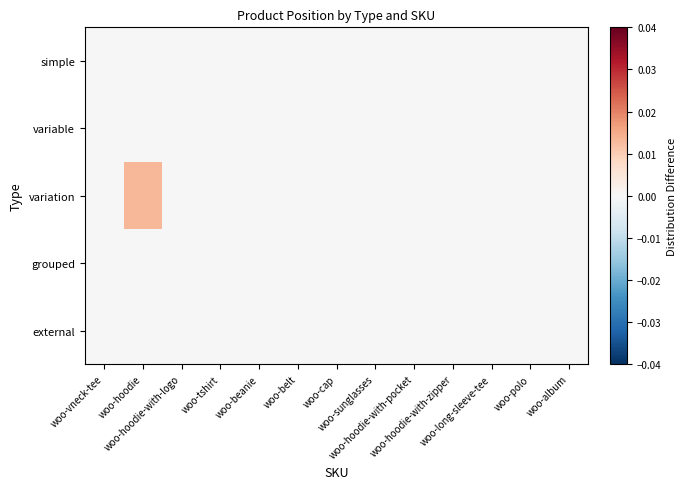

Which has a higher value, woo-belt or woo-cap?

woo-belt